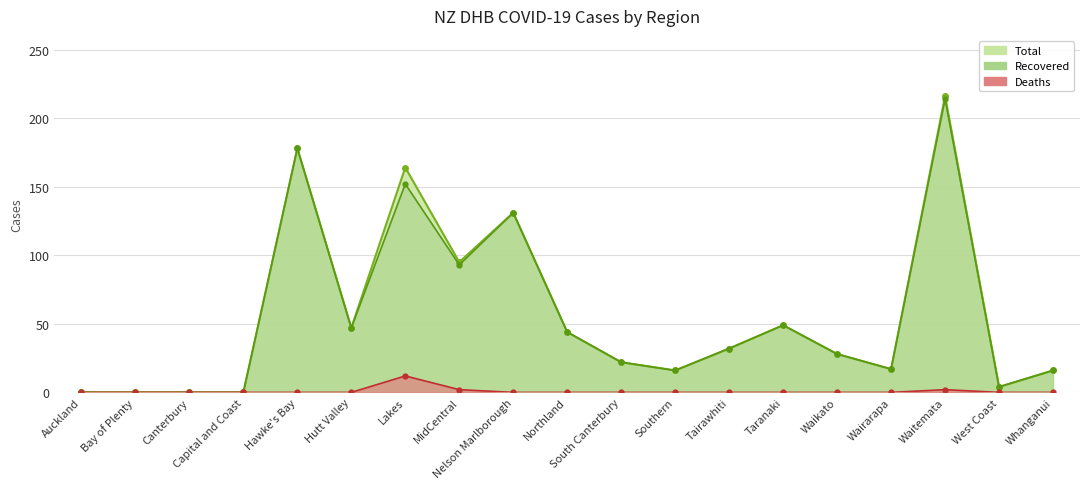

Reading left to right, list all the values displayed in this chart.

Total: Auckland=0	Bay of Plenty=0	Canterbury=0	Capital and Coast=0	Hawke's Bay=178	Hutt Valley=47	Lakes=164	MidCentral=95	Nelson Marlborough=131	Northland=44	South Canterbury=22	Southern=16	Tairawhiti=32	Taranaki=49	Waikato=28	Wairarapa=17	Waitemata=216	West Coast=4	Whanganui=16
Recovered: Auckland=0	Bay of Plenty=0	Canterbury=0	Capital and Coast=0	Hawke's Bay=178	Hutt Valley=47	Lakes=152	MidCentral=93	Nelson Marlborough=131	Northland=44	South Canterbury=22	Southern=16	Tairawhiti=32	Taranaki=49	Waikato=28	Wairarapa=17	Waitemata=214	West Coast=4	Whanganui=16
Deaths: Auckland=0	Bay of Plenty=0	Canterbury=0	Capital and Coast=0	Hawke's Bay=0	Hutt Valley=0	Lakes=12	MidCentral=2	Nelson Marlborough=0	Northland=0	South Canterbury=0	Southern=0	Tairawhiti=0	Taranaki=0	Waikato=0	Wairarapa=0	Waitemata=2	West Coast=0	Whanganui=0